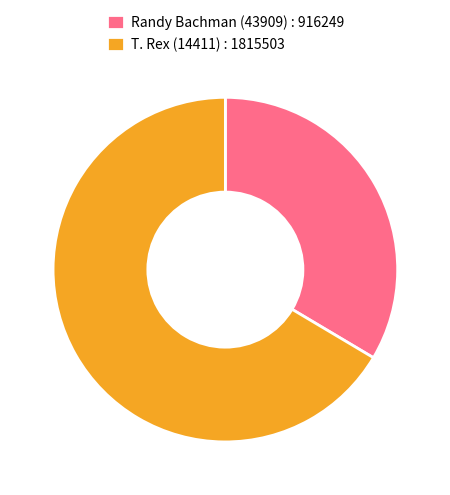

Combined, do Randy Bachman (43909) : 916249 and T. Rex (14411) : 1815503 account for over 50%?

Yes